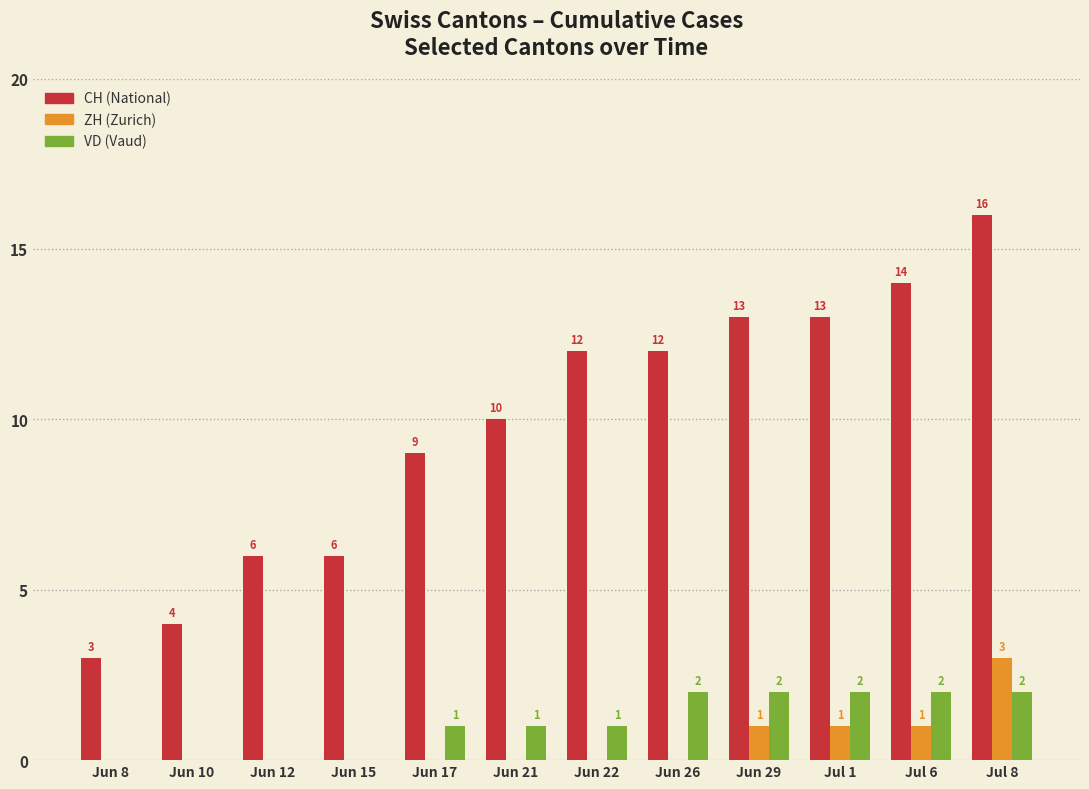

What is the maximum value shown in the chart?

16